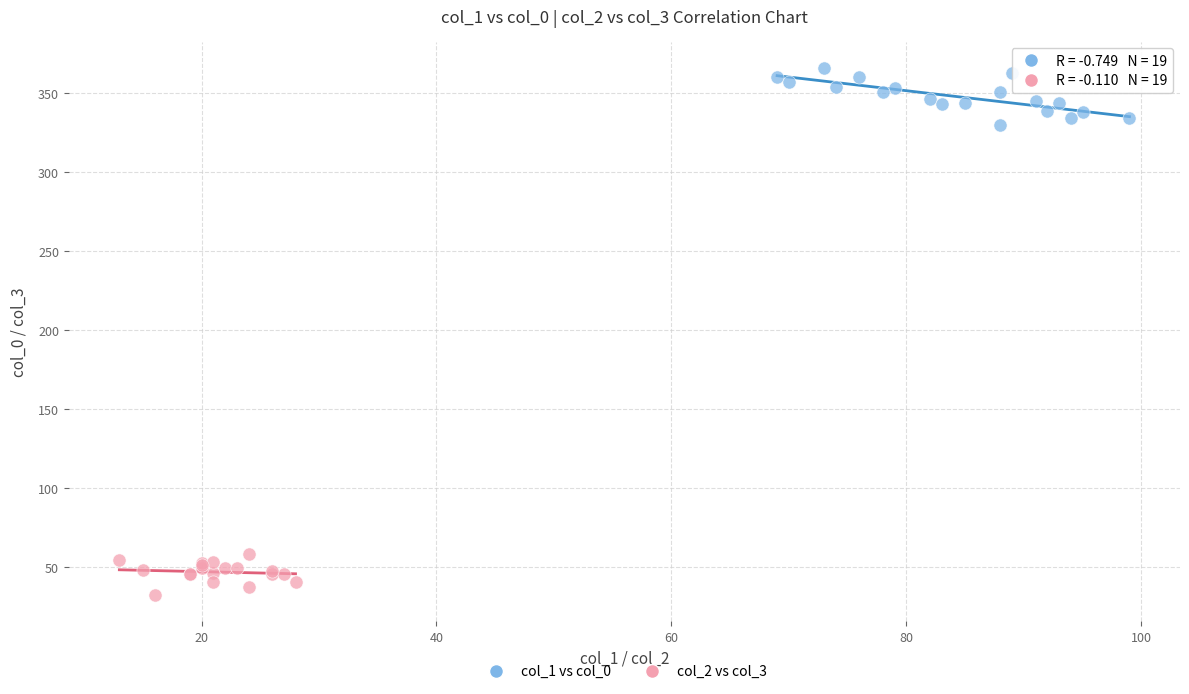

Which series reaches the minimum Y coordinate?

col_2 vs col_3